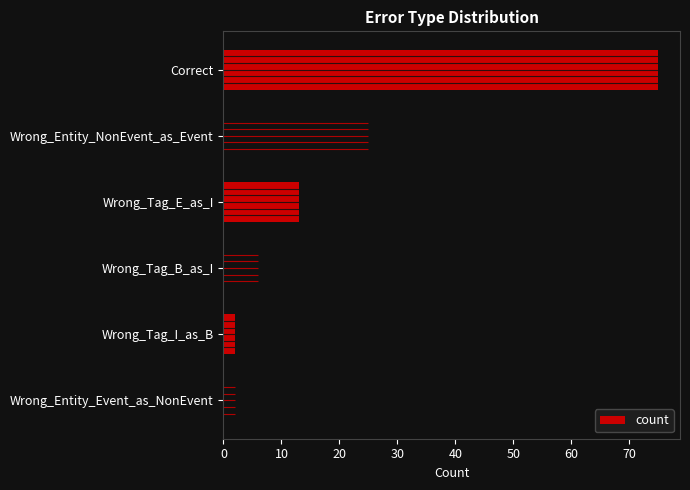

Are the bars grouped side by side (vs. stacked)?

No